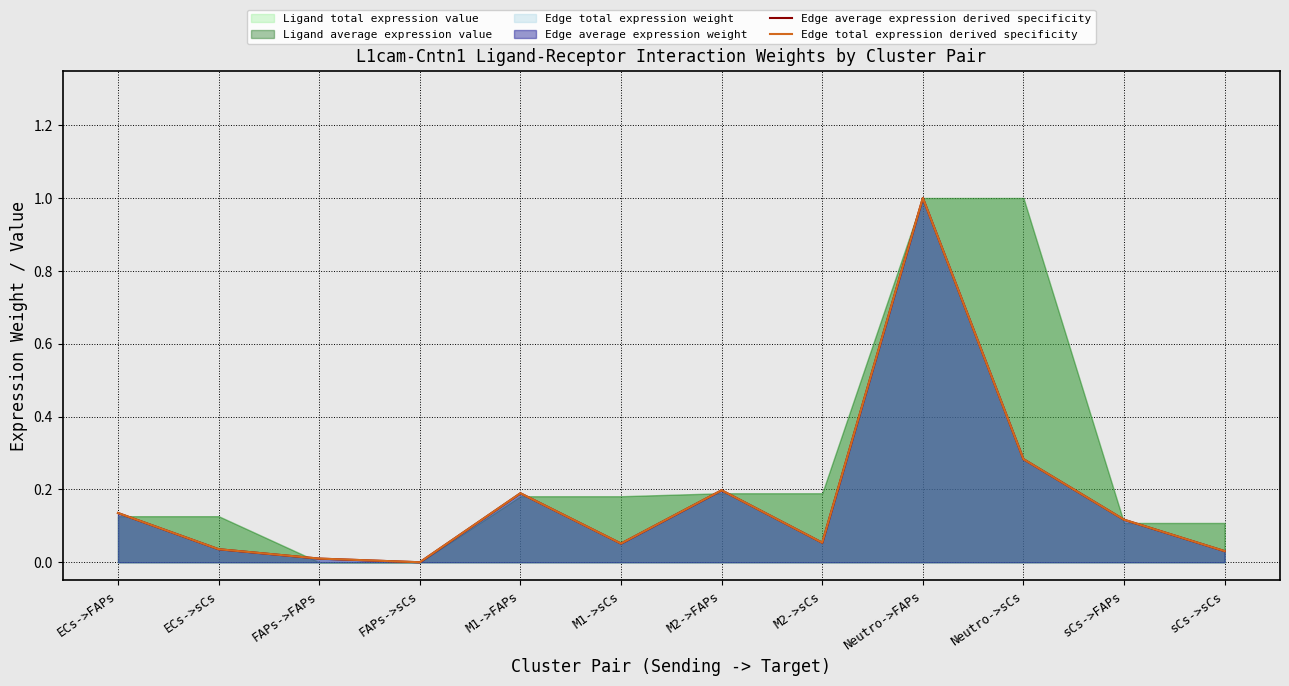

What is the sum of all Edge total expression derived specificity values?

2.1